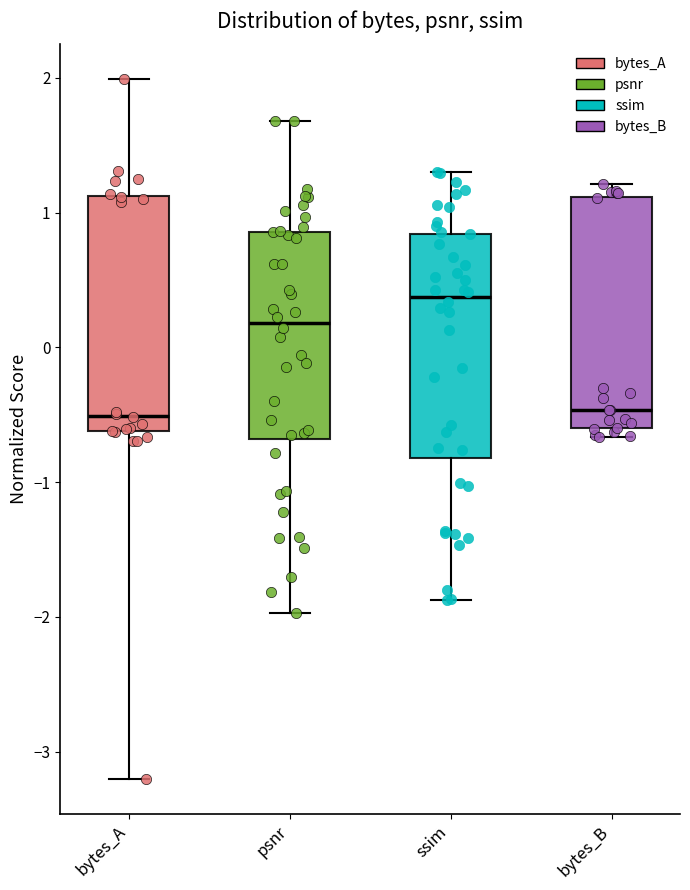

Reading left to right, transcribe this box plot: for each box, give where its median line is, the range the box spans, and where its two whiskers end, as read against the y-axis. The values are not printed on the chart, so give them approximately, as read against the axis.

bytes_A: median -0.5, box -0.6 to 1.1, whiskers -3.2 to 2.0
psnr: median 0.2, box -0.7 to 0.9, whiskers -2.0 to 1.7
ssim: median 0.4, box -0.8 to 0.8, whiskers -1.9 to 1.3
bytes_B: median -0.5, box -0.6 to 1.1, whiskers -0.7 to 1.2